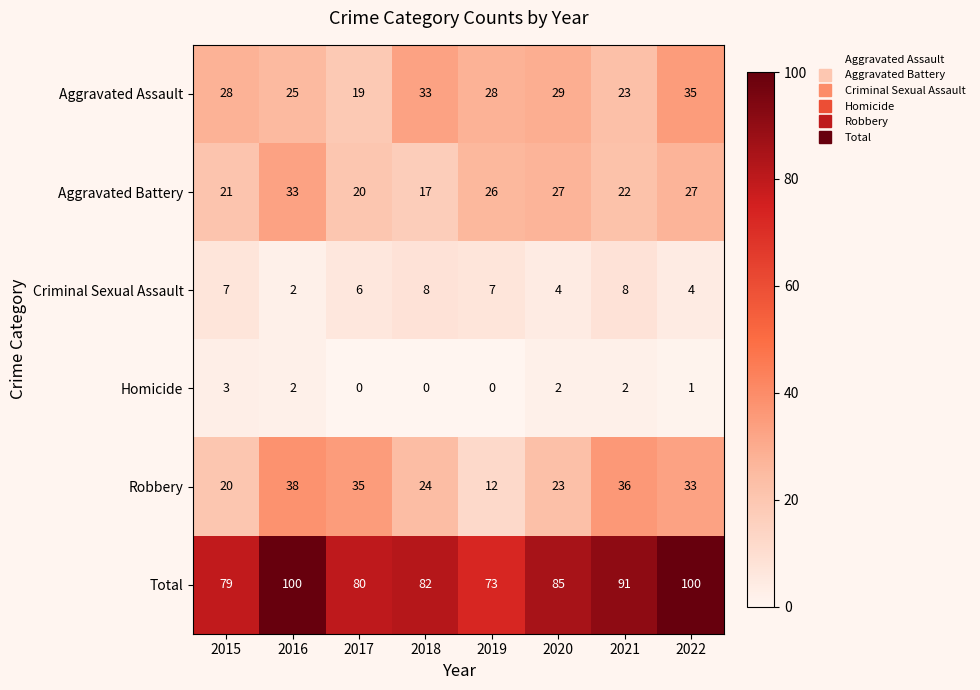

What is the maximum value for Criminal Sexual Assault?

8